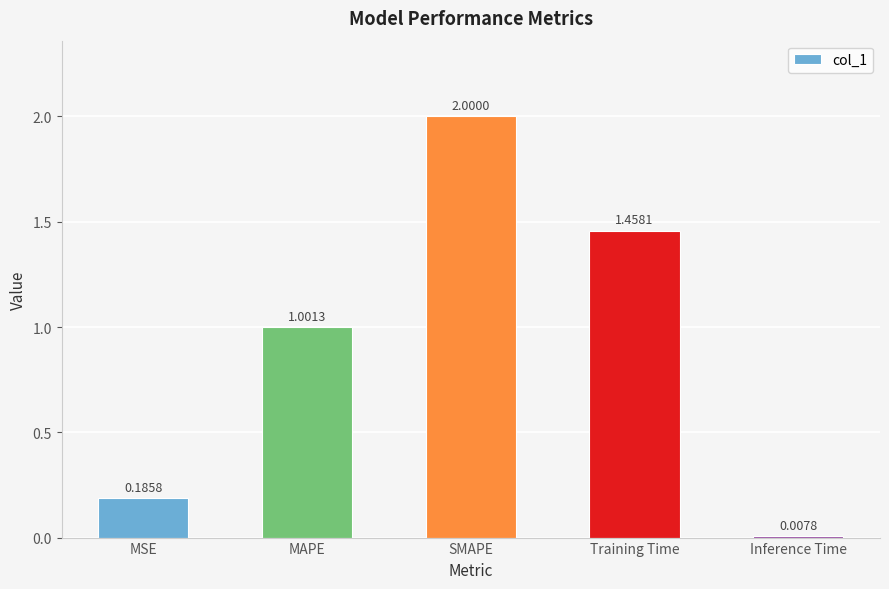

What position from the left is MAPE?

2